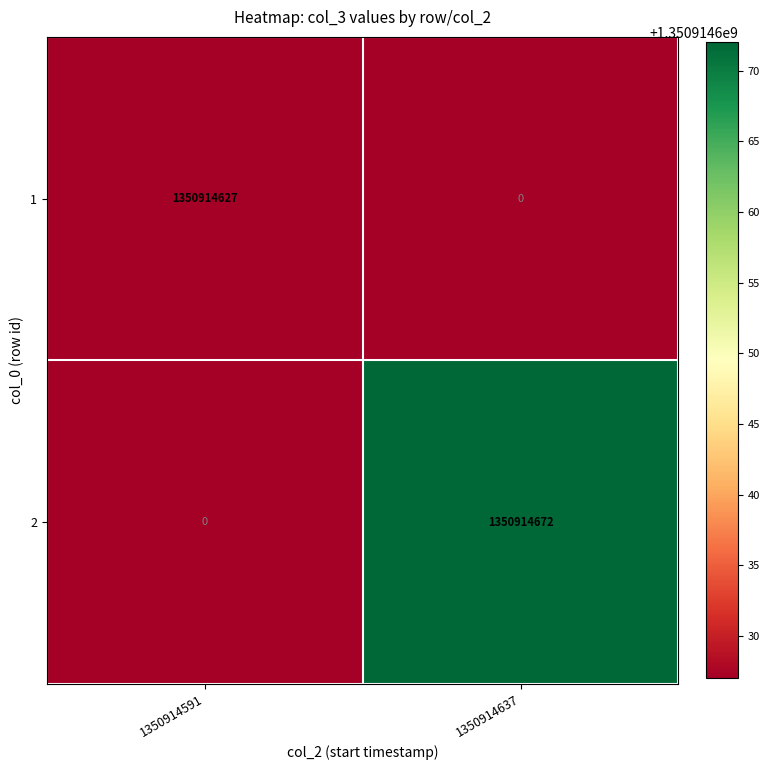

What is the difference between the 1 values at 1350914591 and 1350914637?

1350914627